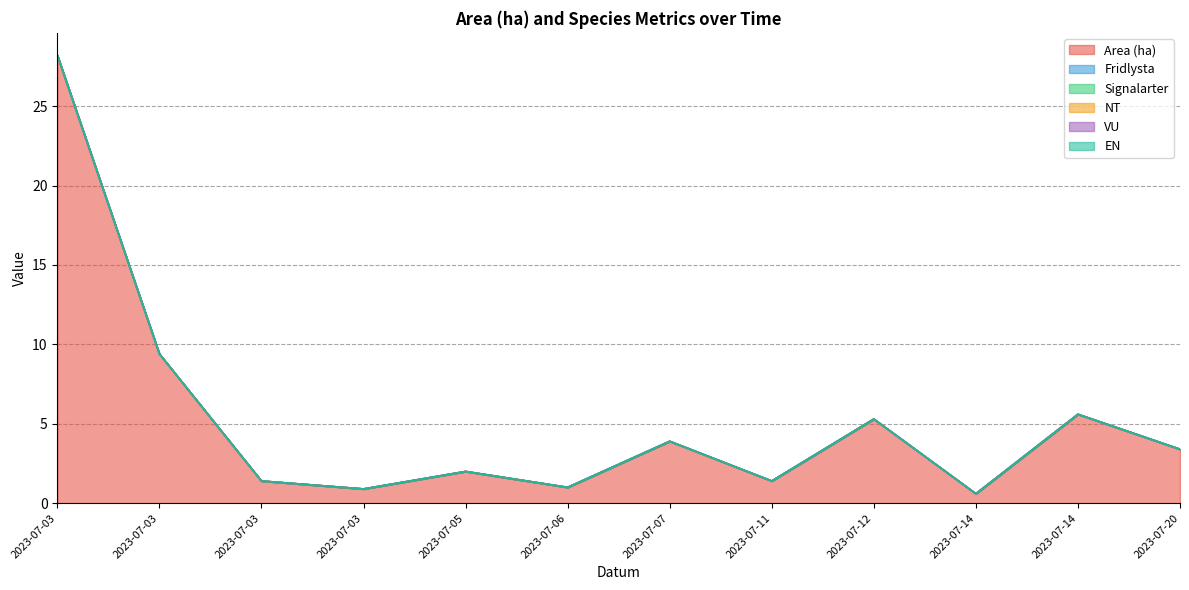

At which category is the sum across all series the highest?

2023-07-03